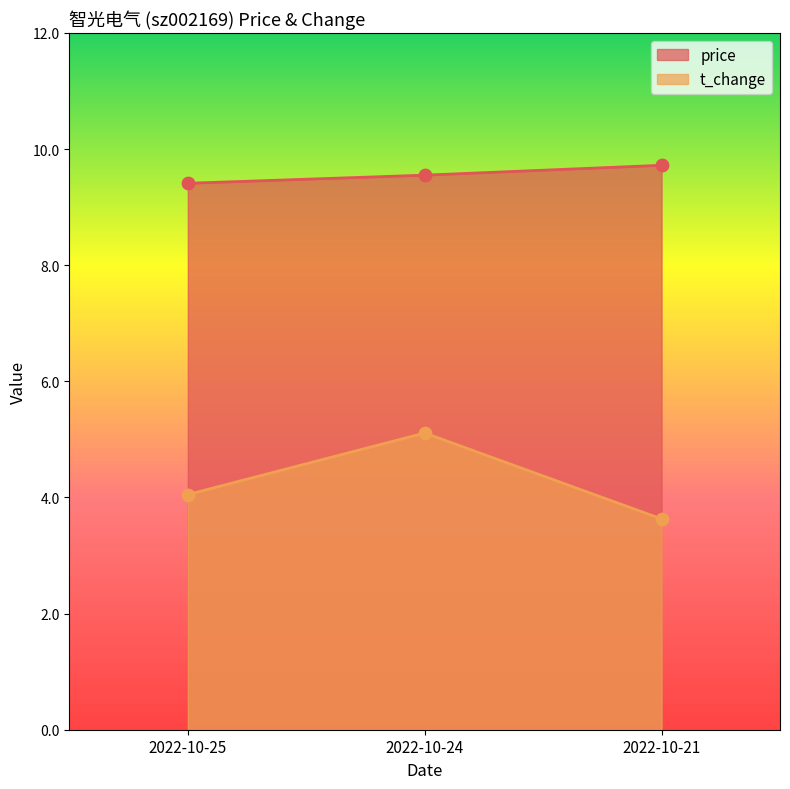

At which category is the sum across all series the highest?

2022-10-24